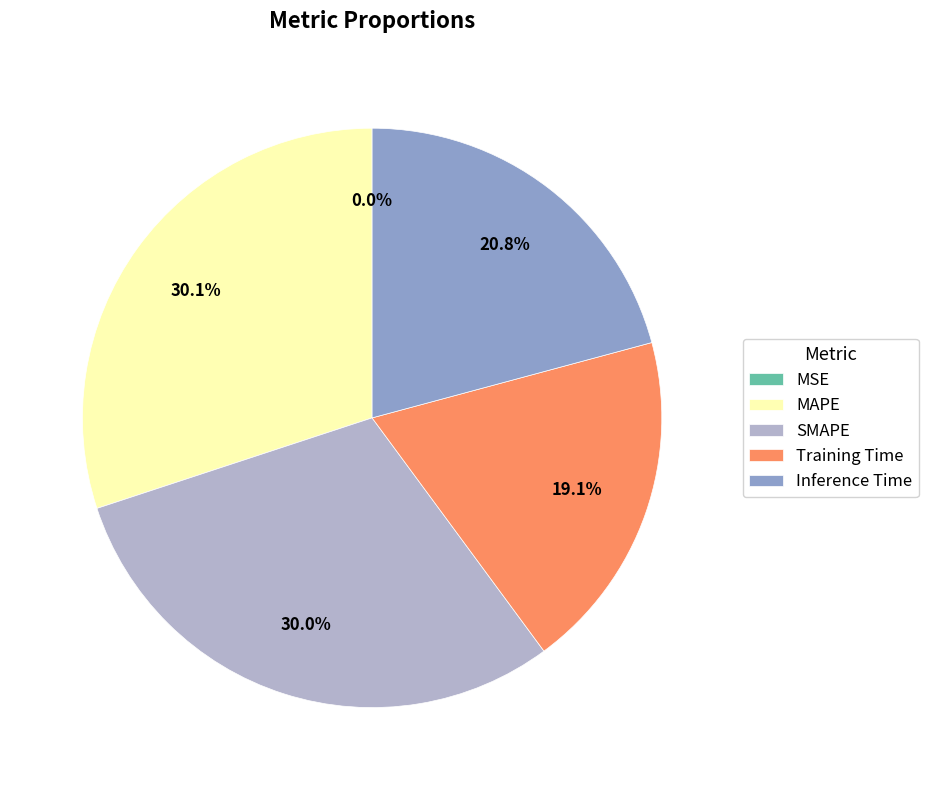

Is there a majority slice in this chart?

No